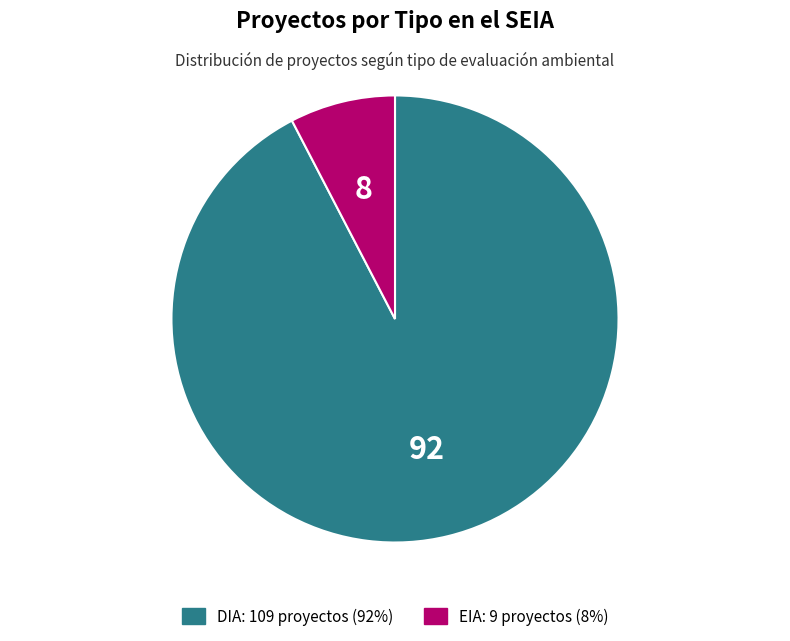

Does DIA represent more than half of the total?

Yes